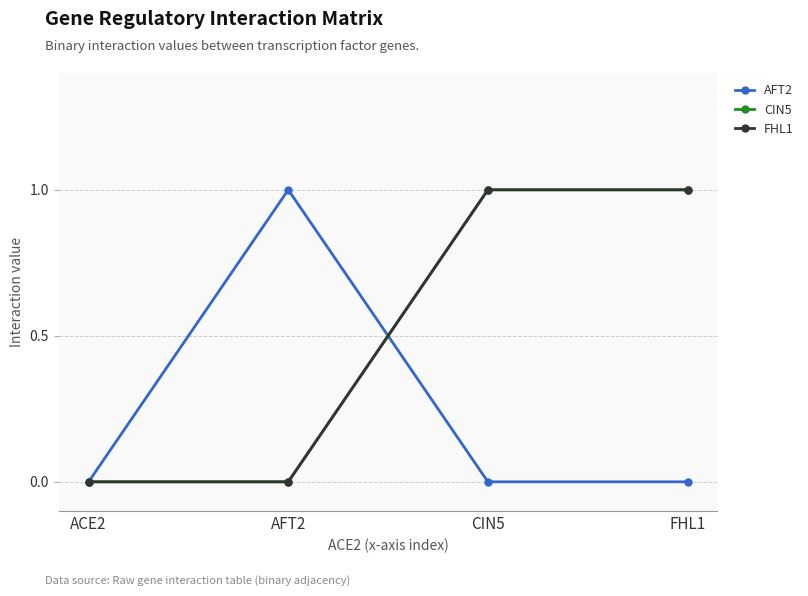

Which has a higher value, FHL1 or CIN5?

FHL1